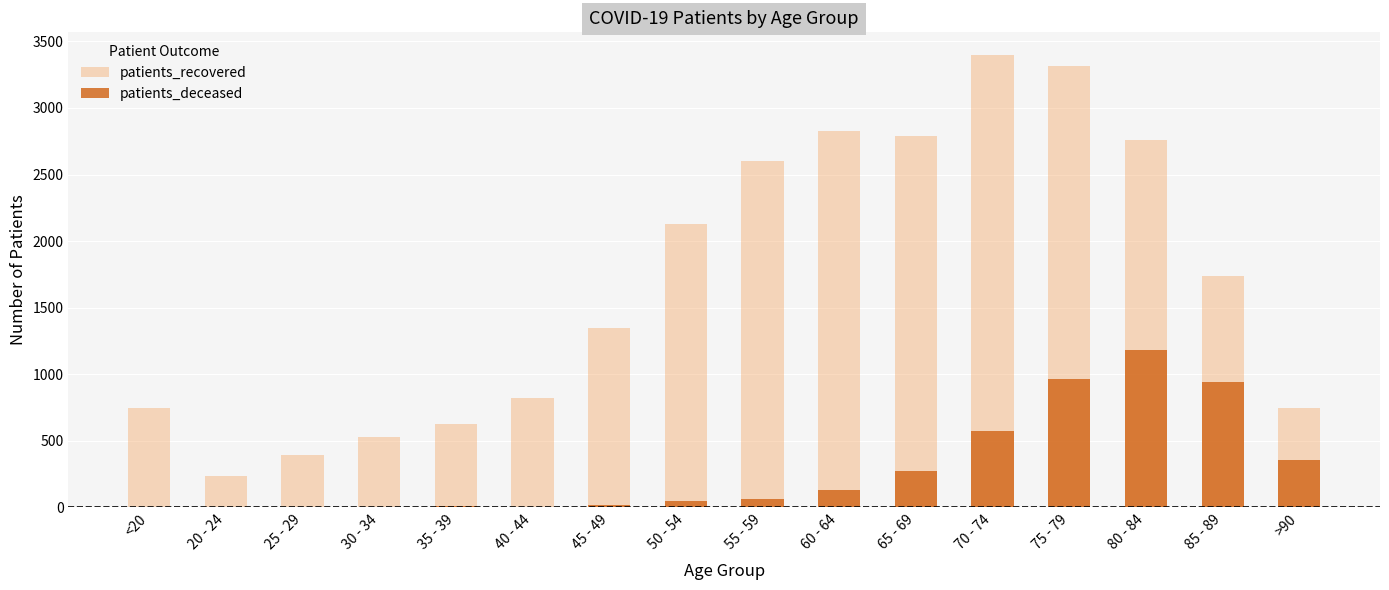

Reading left to right, what are all the values shown in this chart?

patients_recovered: <20=748	20 - 24=234	25 - 29=394	30 - 34=530	35 - 39=629	40 - 44=821	45 - 49=1344	50 - 54=2128	55 - 59=2604	60 - 64=2826	65 - 69=2787	70 - 74=3398	75 - 79=3312	80 - 84=2756	85 - 89=1741	>90=746
patients_deceased: <20=4	20 - 24=0	25 - 29=3	30 - 34=4	35 - 39=9	40 - 44=5	45 - 49=19	50 - 54=47	55 - 59=63	60 - 64=131	65 - 69=270	70 - 74=577	75 - 79=966	80 - 84=1185	85 - 89=945	>90=354